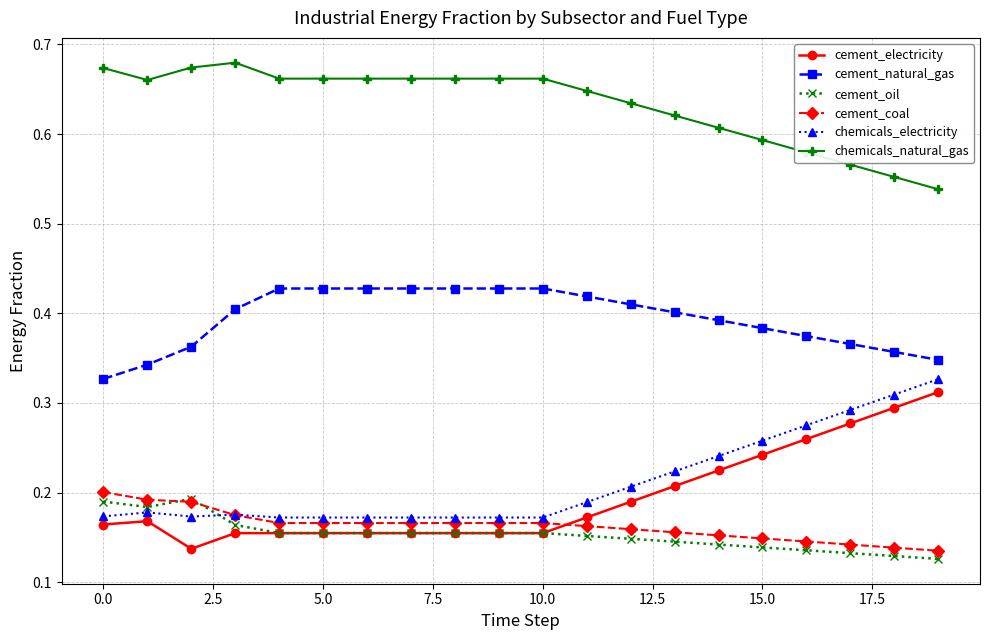

True or false: chemicals_natural_gas and cement_oil intersect in this chart.

False